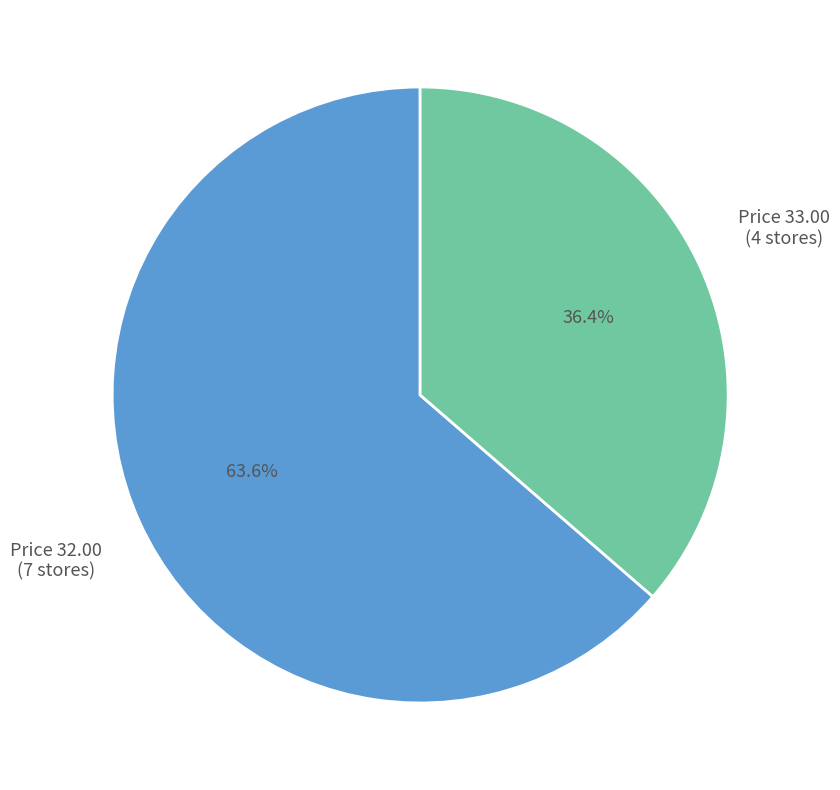

Is there a majority slice in this chart?

Yes